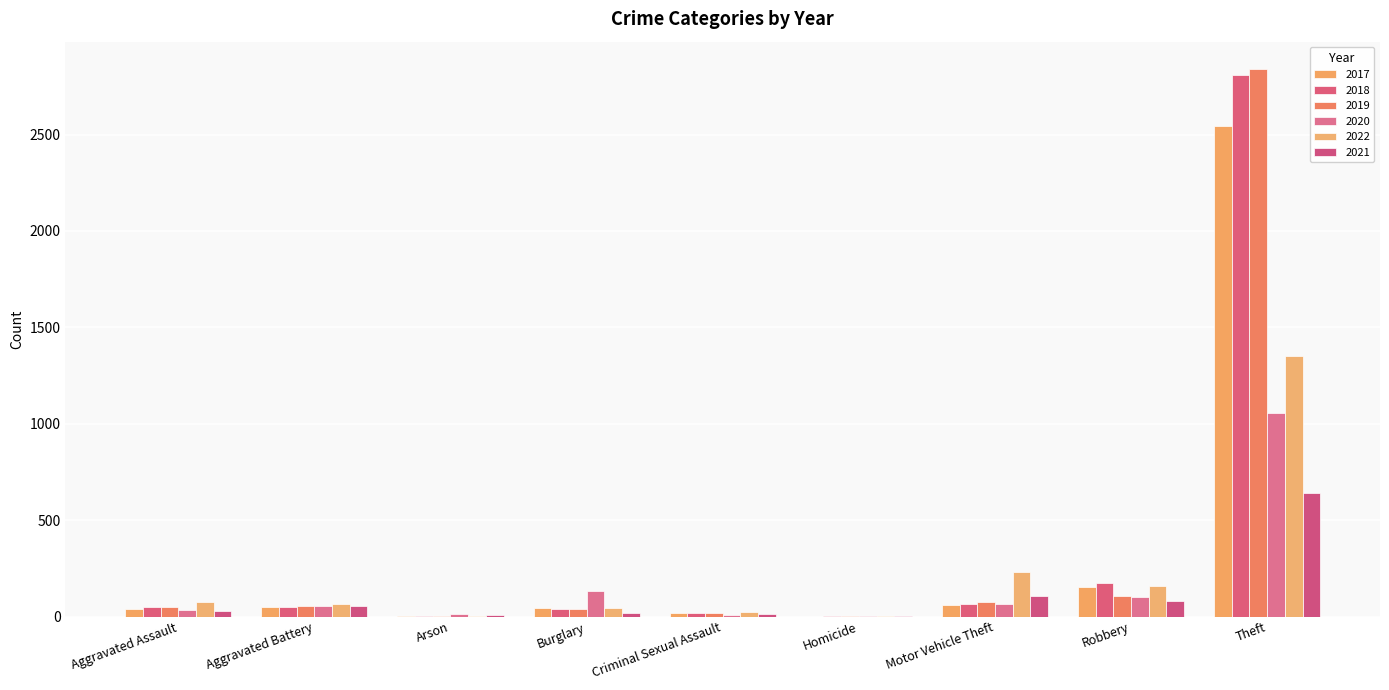

What is the value of the 2019 bar at the 2nd from the left?

54